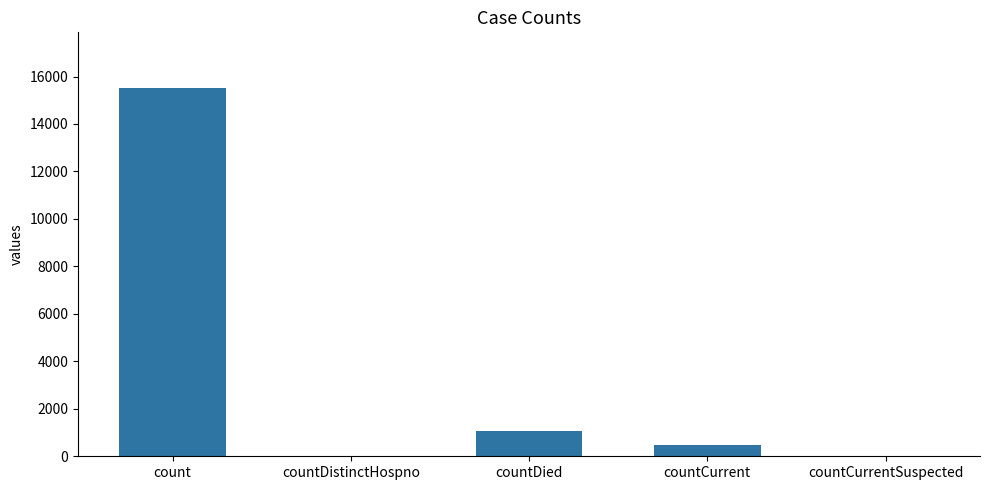

What is the greatest value displayed?

15532